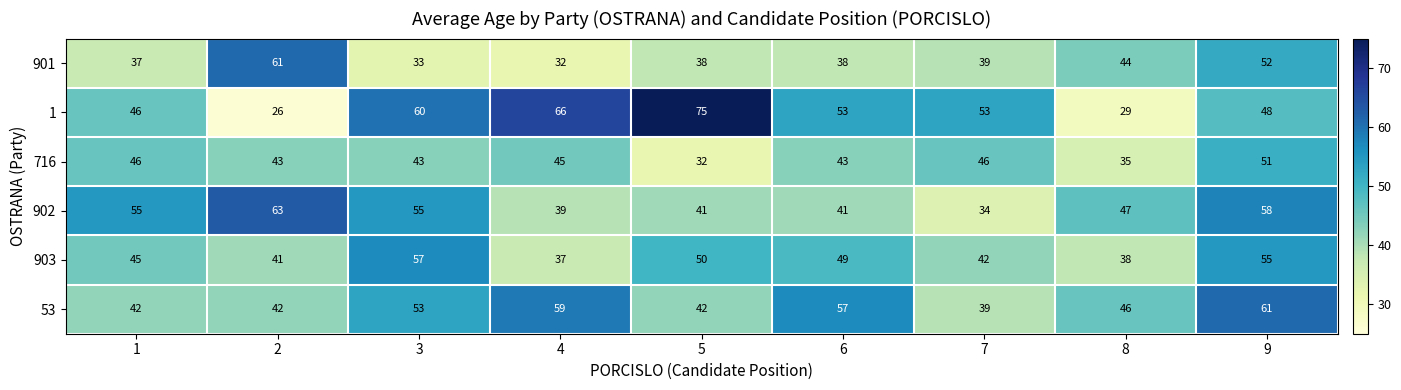

At which label does 1 reach its peak?

5